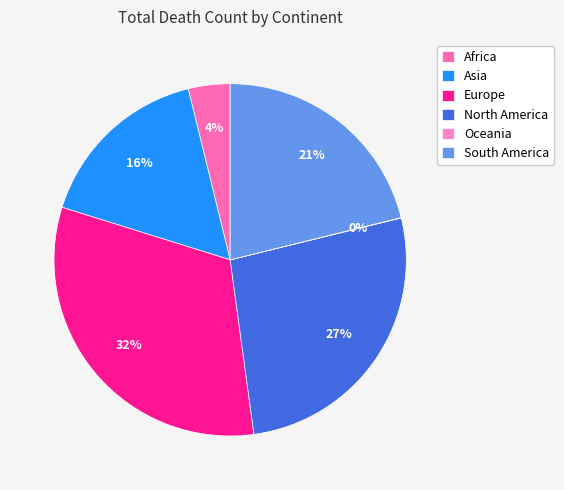

To the nearest percent, what is the difference between the largest and smallest slice percentages?

32%